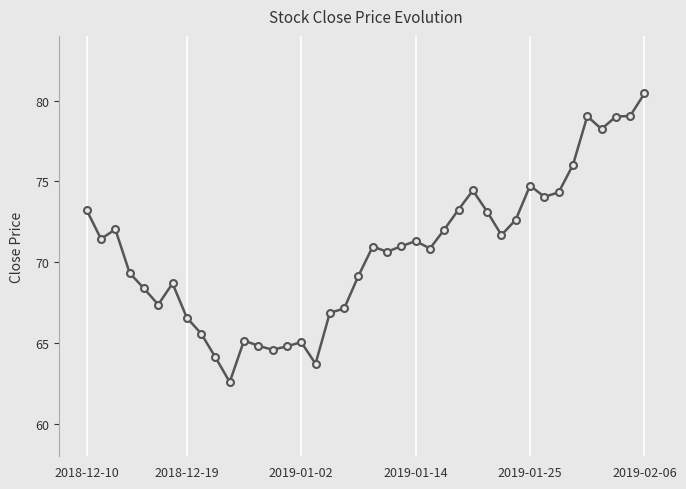

Is this an area chart (filled region under the line)?

No